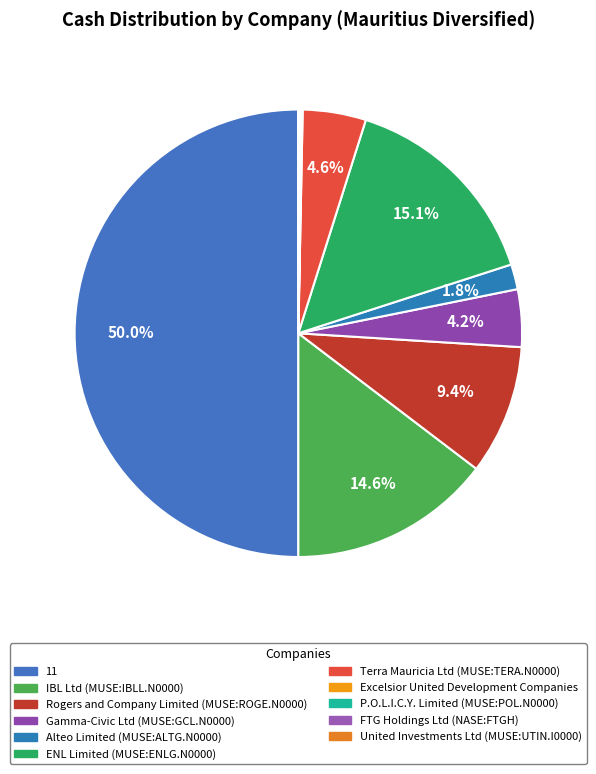

To the nearest percent, what is the combined percentage of ENL Limited (MUSE:ENLG.N0000) and Excelsior United Development Companies?

15%